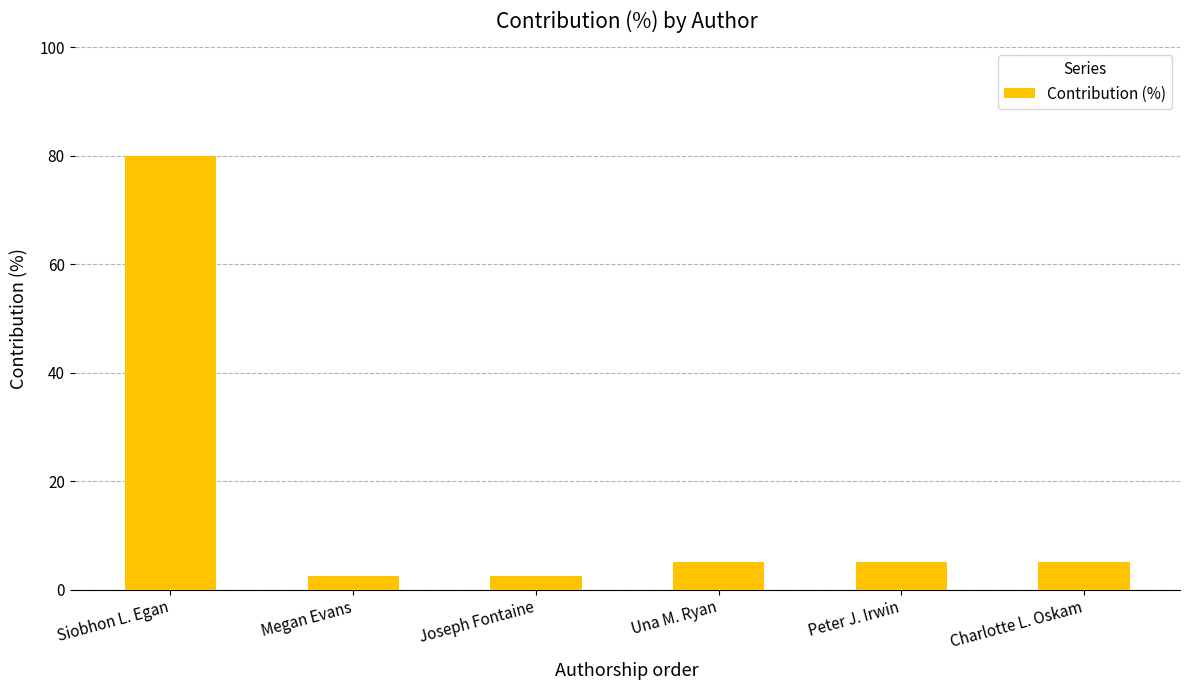

What position from the right is Joseph Fontaine?

4